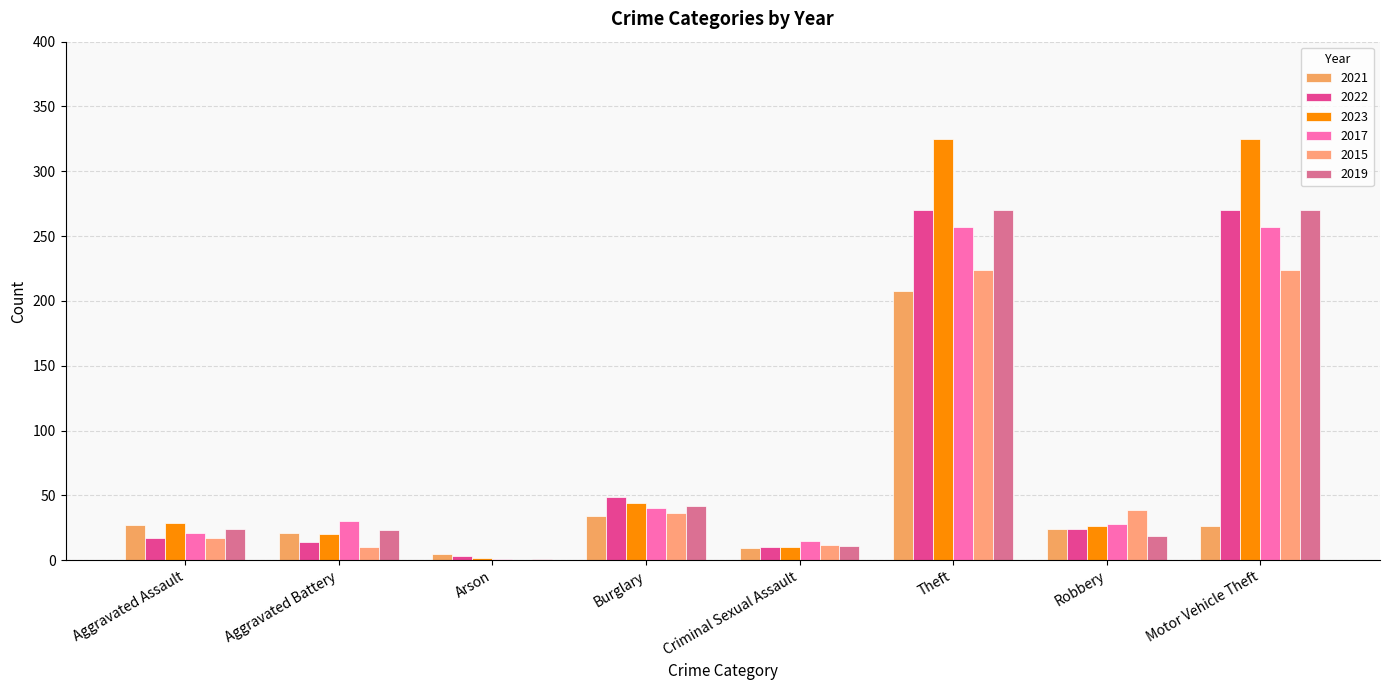

How many distinct data groups are displayed?

6